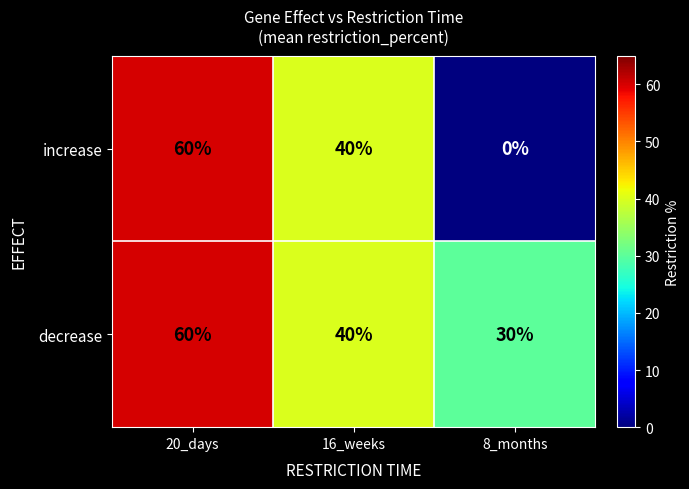

Where is decrease nearest to the value 45?

16_weeks